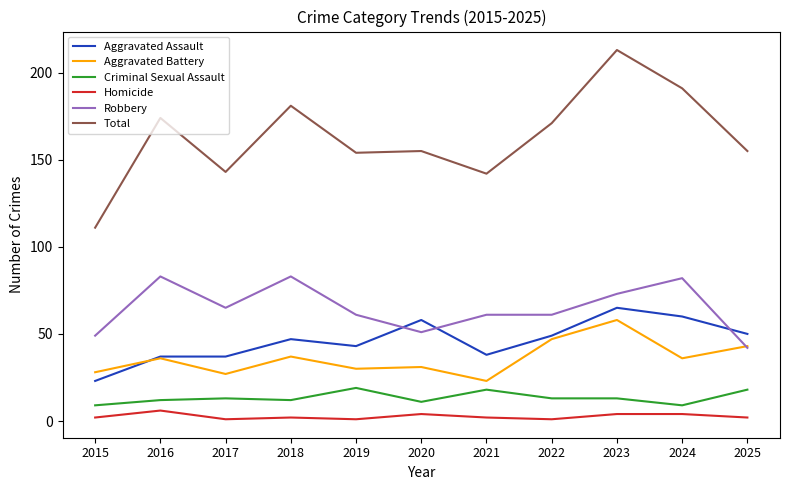

What is the difference between the maximum and second lowest values in the Aggravated Battery series?

31